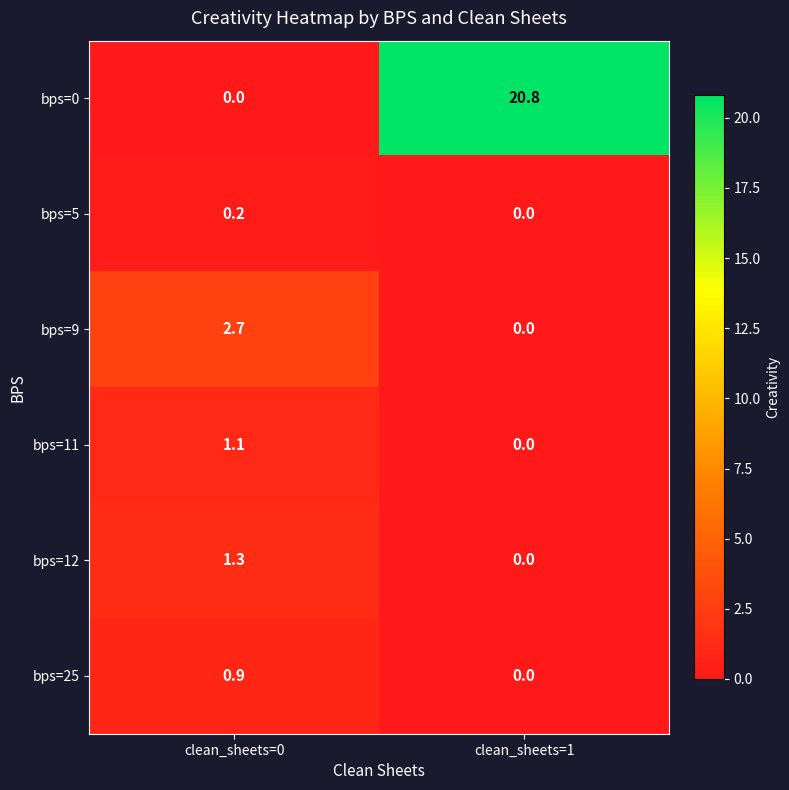

Reading right to left, transcribe all the data shown in this chart.

bps=0: 20.8	0.0
bps=5: 0.0	0.2
bps=9: 0.0	2.7
bps=11: 0.0	1.1
bps=12: 0.0	1.3
bps=25: 0.0	0.9